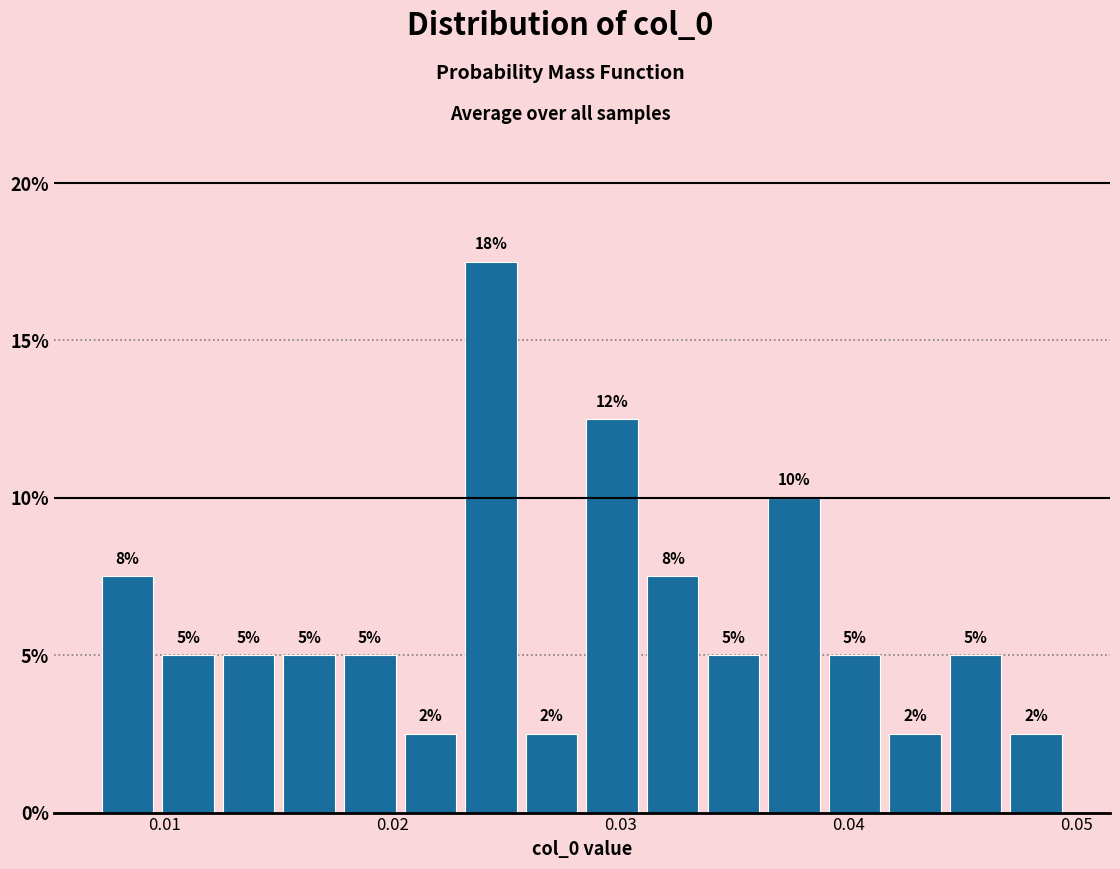

Around what value on the x-axis is the tallest bar? Give the approximate position of its centre, as read against the axis.

0.024